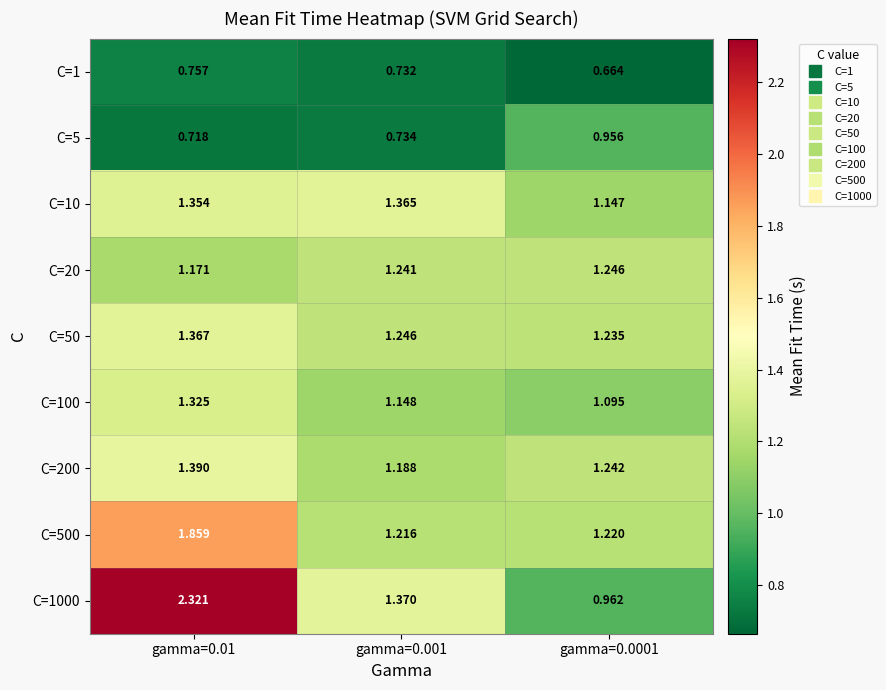

Is the value of C=5 at gamma=0.01 greater than the value of C=100 at gamma=0.01?

No